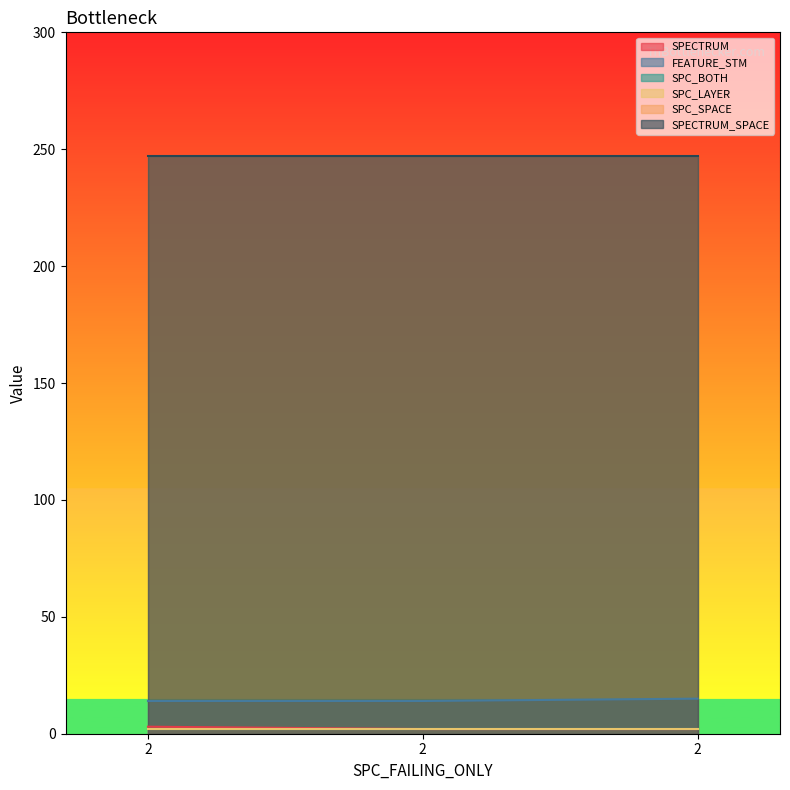

The FEATURE_STM series shows 19 at 2. True or false?

False